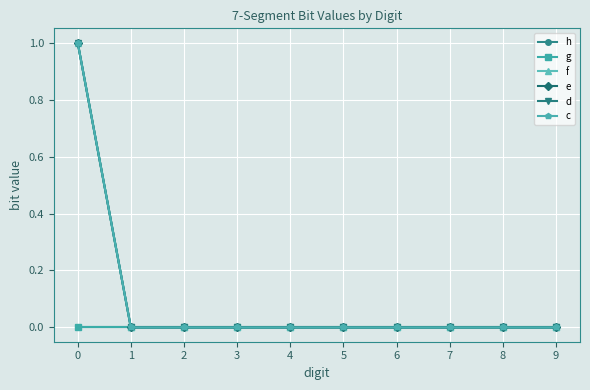

Does the chart have visible grid lines?

Yes